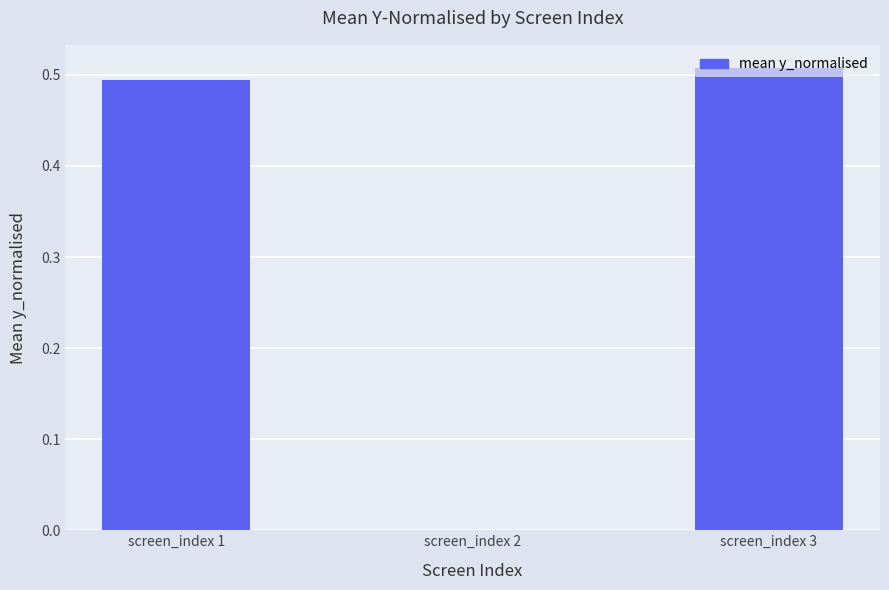

Between screen_index 3 and screen_index 2, which is larger?

screen_index 3